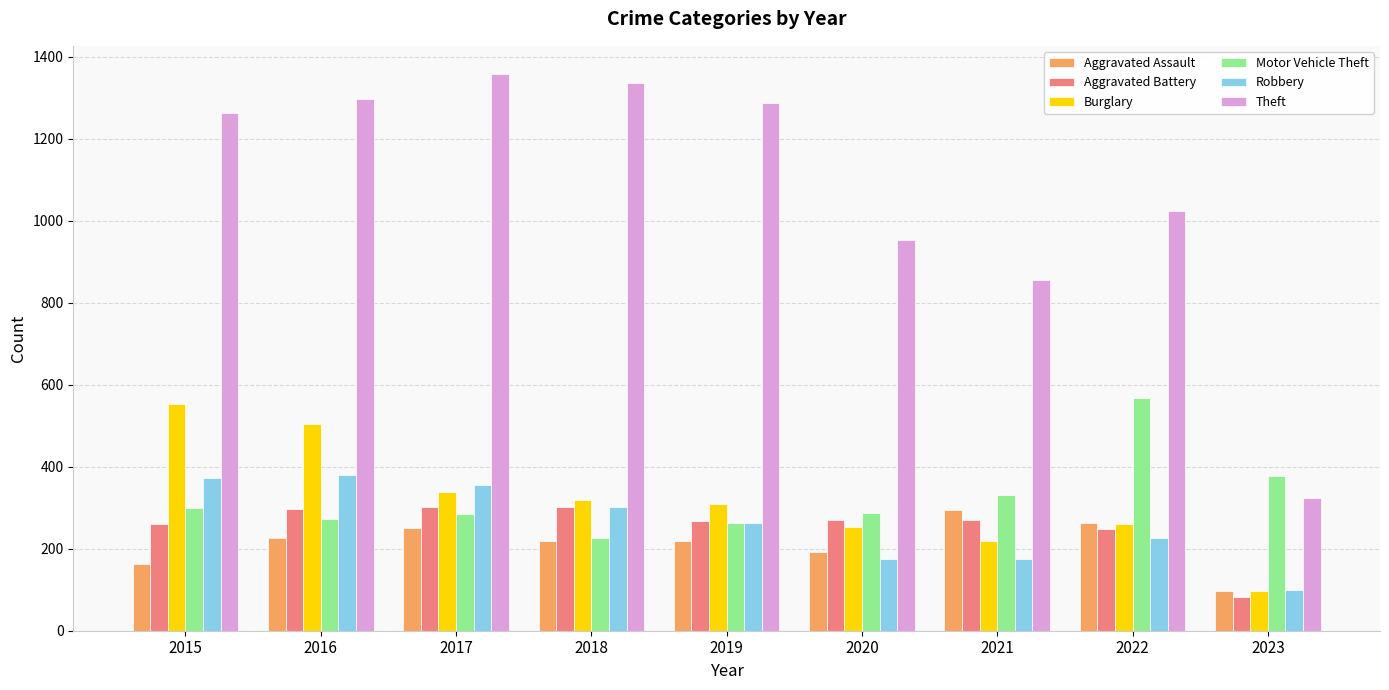

What are all the series names shown in the legend?

Aggravated Assault, Aggravated Battery, Burglary, Motor Vehicle Theft, Robbery, Theft